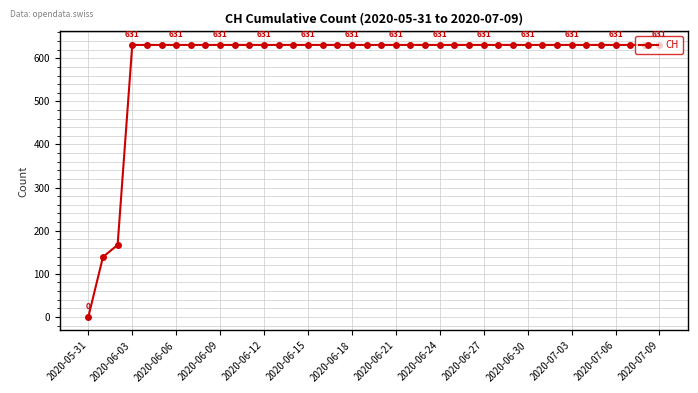

What is the greatest value displayed?

631